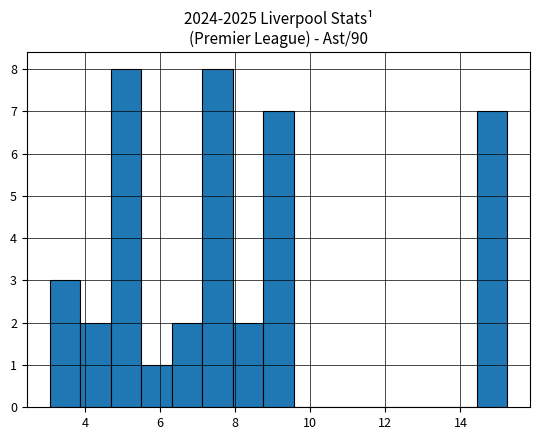

Reading left to right, transcribe this chart: for each bar, give the range it covers on the x-axis and its height. Neither the bar edges nor the heights are printed on the chart, so give them approximately, as read against the axes.

3.0 to 3.8: 3
3.8 to 4.6: 2
4.6 to 5.4: 8
5.4 to 6.4: 1
6.4 to 7.2: 2
7.2 to 8.0: 8
8.0 to 8.8: 2
8.8 to 9.6: 7
9.6 to 10.4: 0
10.4 to 11.2: 0
11.2 to 12.0: 0
12.0 to 12.8: 0
12.8 to 13.6: 0
13.6 to 14.4: 0
14.4 to 15.2: 7